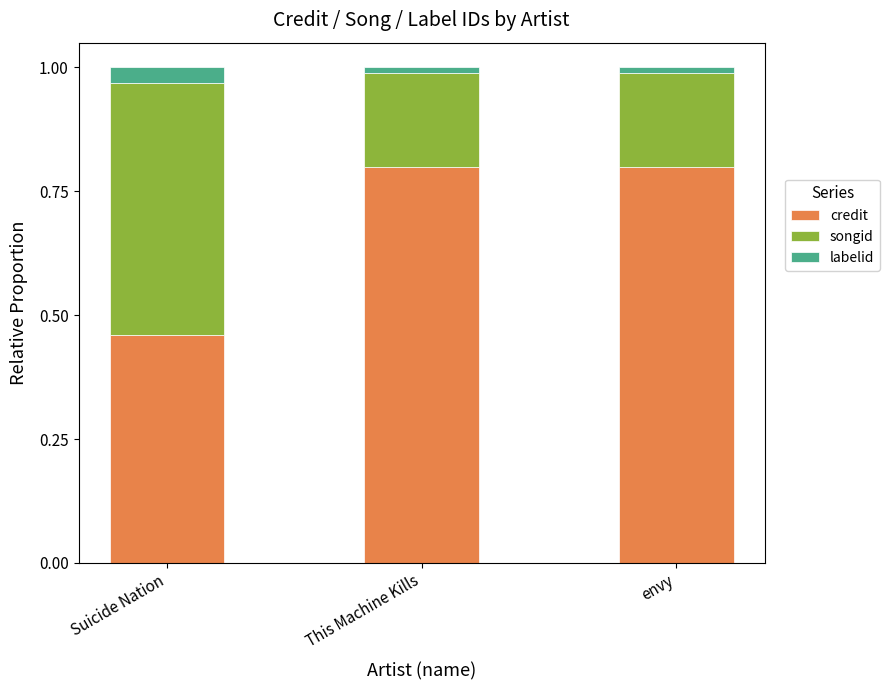

At which label does credit reach its minimum?

Suicide Nation